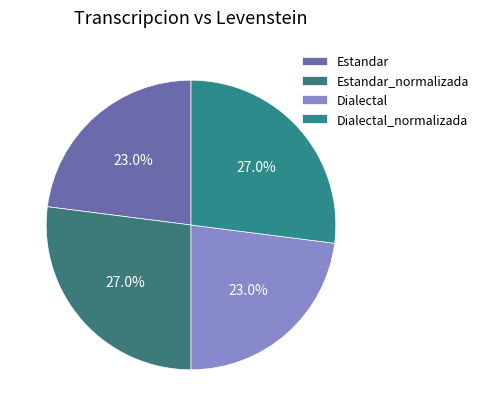

The Dialectal slice represents 23% of the pie. True or false?

True